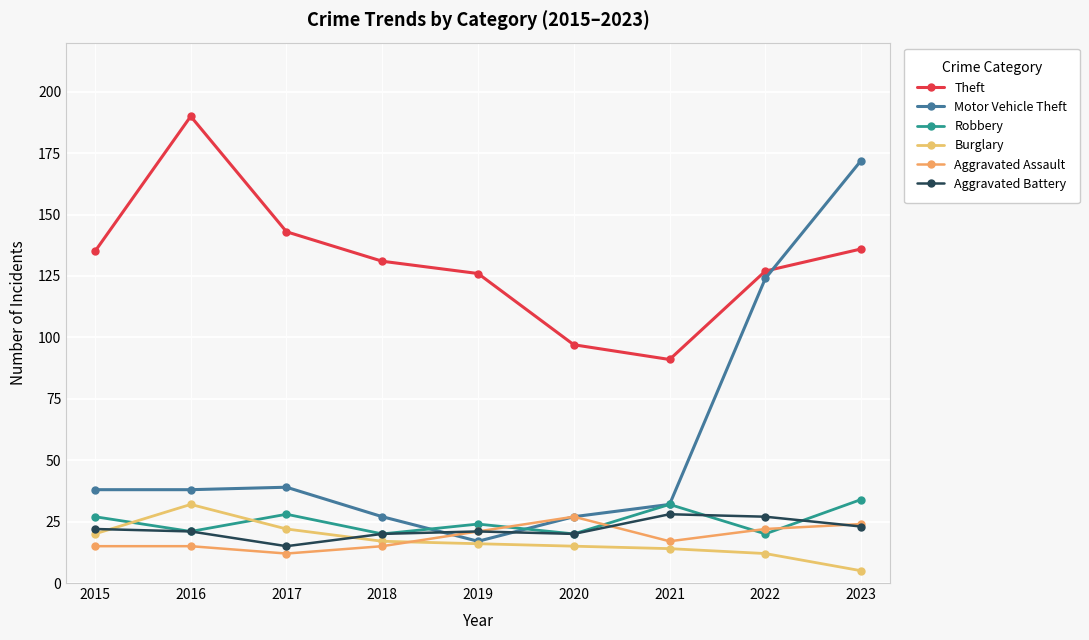

List the series in order of their peak value, highest first.

Theft, Motor Vehicle Theft, Robbery, Burglary, Aggravated Battery, Aggravated Assault